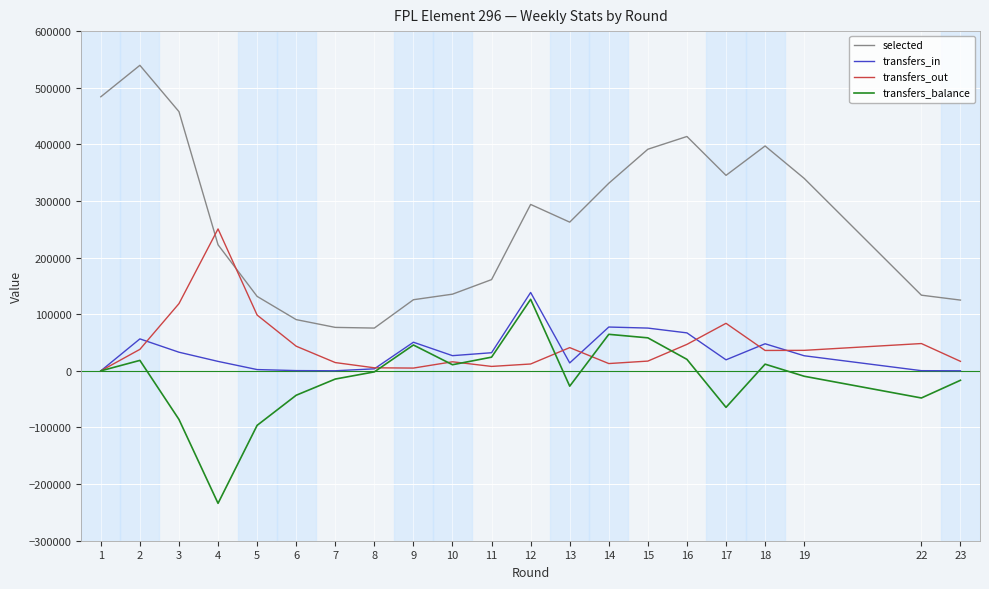

True or false: transfers_in and selected cross at least once.

False